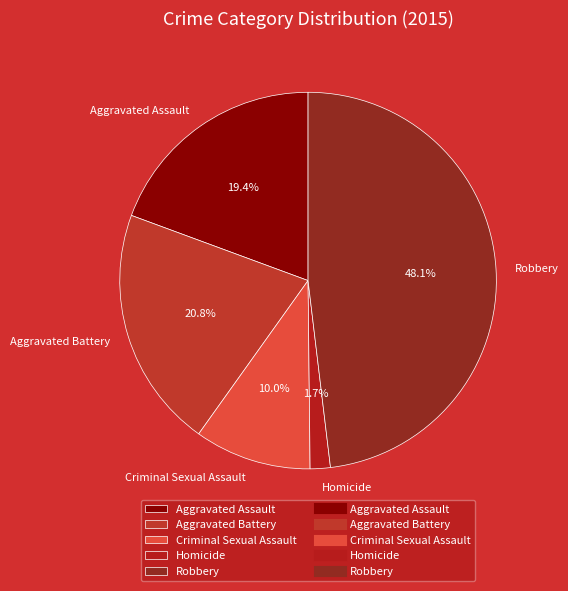

What is the smallest slice in the pie chart?

Homicide